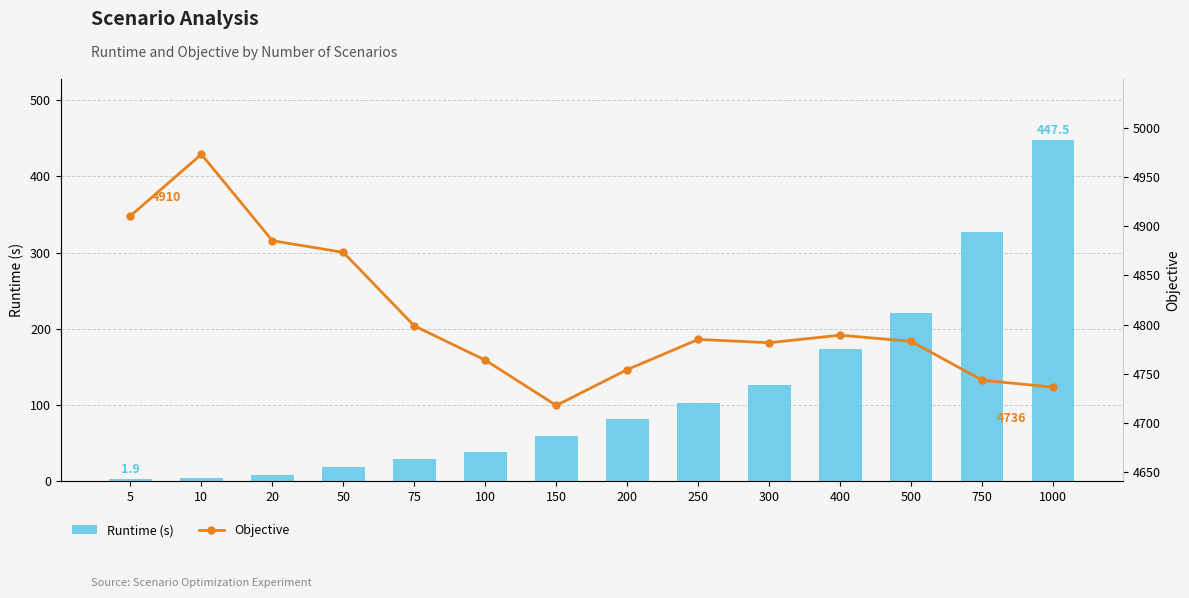

What is the sum of all Runtime (s) values?

1633.5